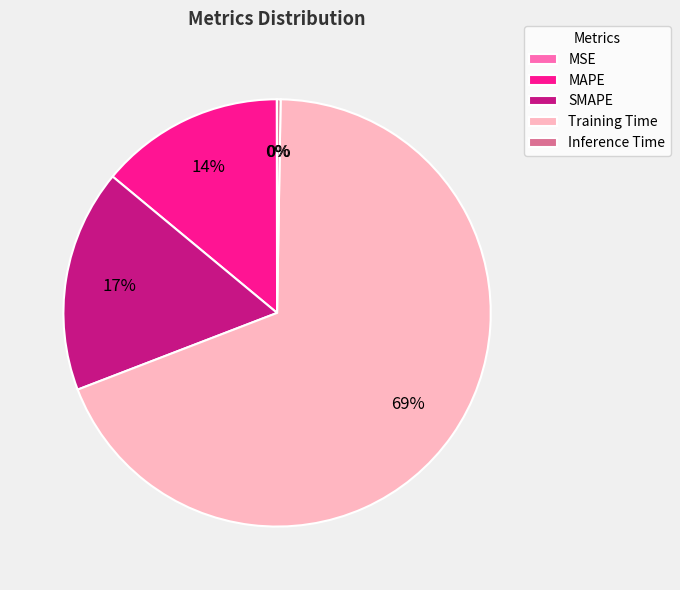

Is it true that MAPE is 14% of the pie?

True